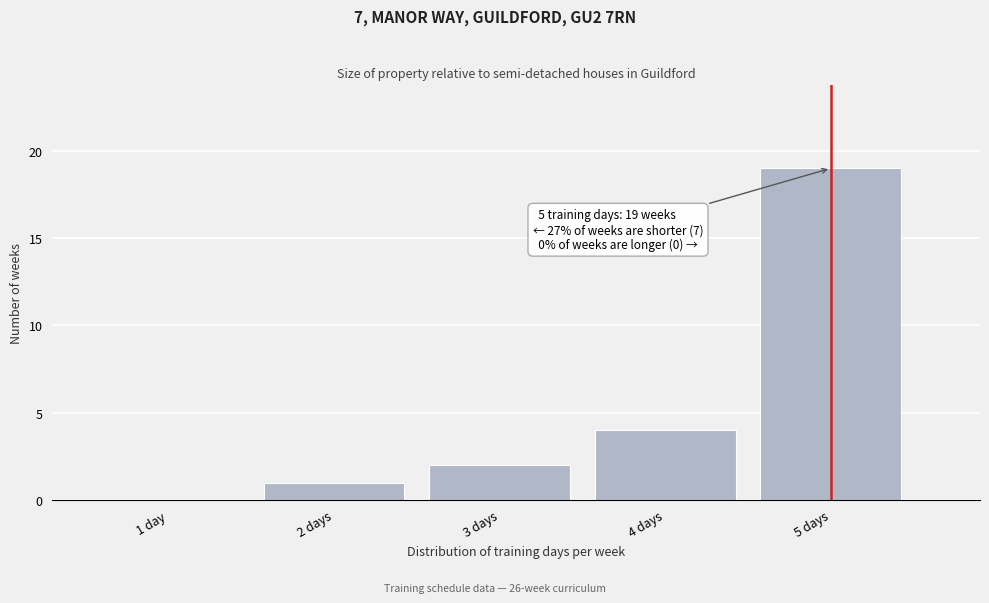

Reading left to right, transcribe all the data shown in this chart.

1 day=0	2 days=1	3 days=2	4 days=4	5 days=19